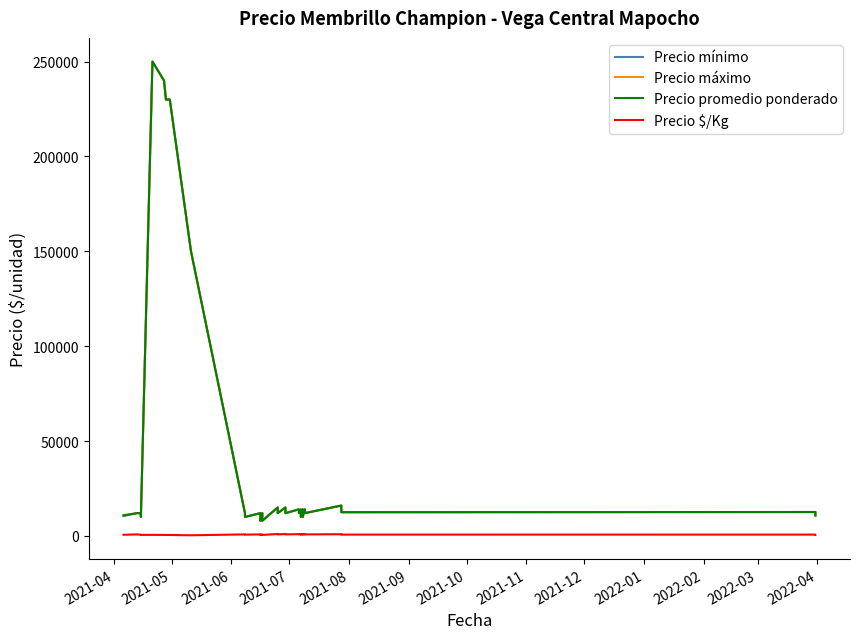

What is the minimum value shown in the chart?

333